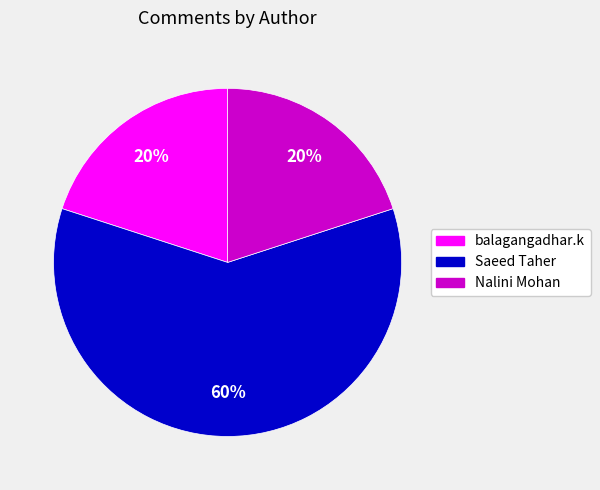

Does Saeed Taher account for over 50% of the chart?

Yes